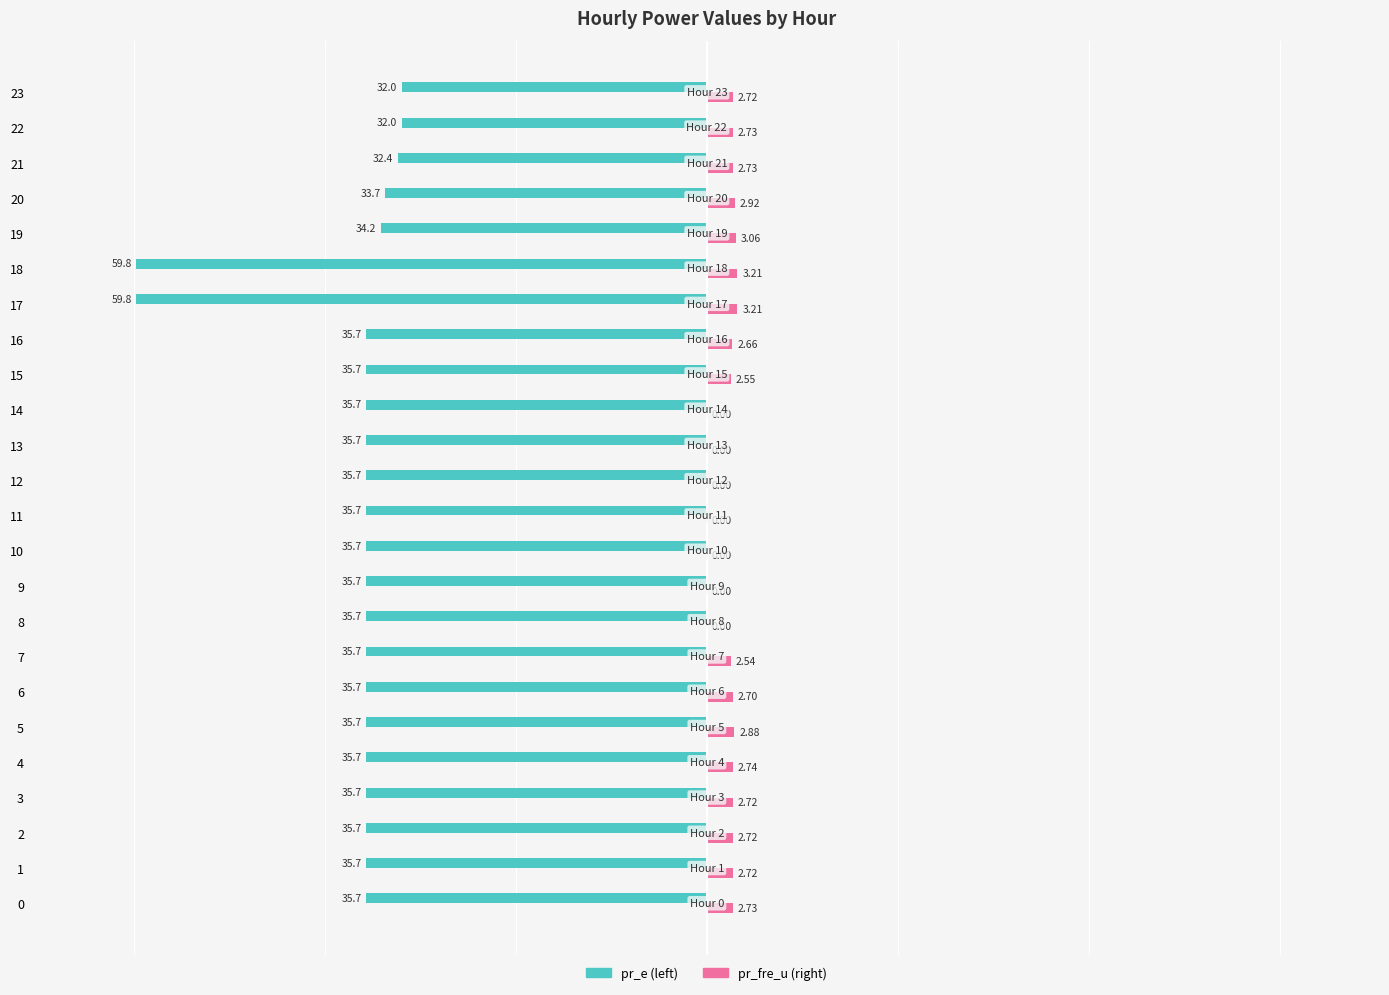

How many data points does each series have?

24